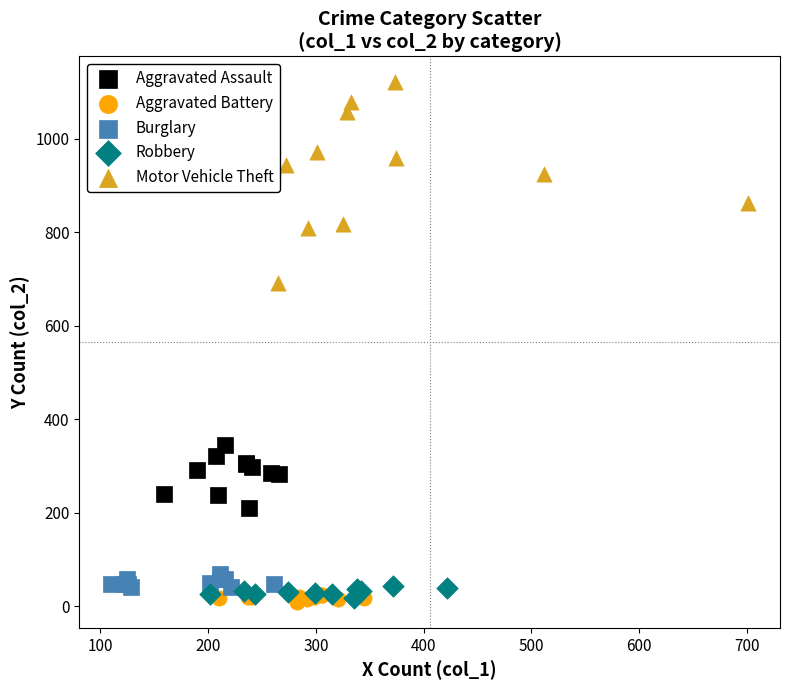

Which series contains the highest Y value?

Motor Vehicle Theft